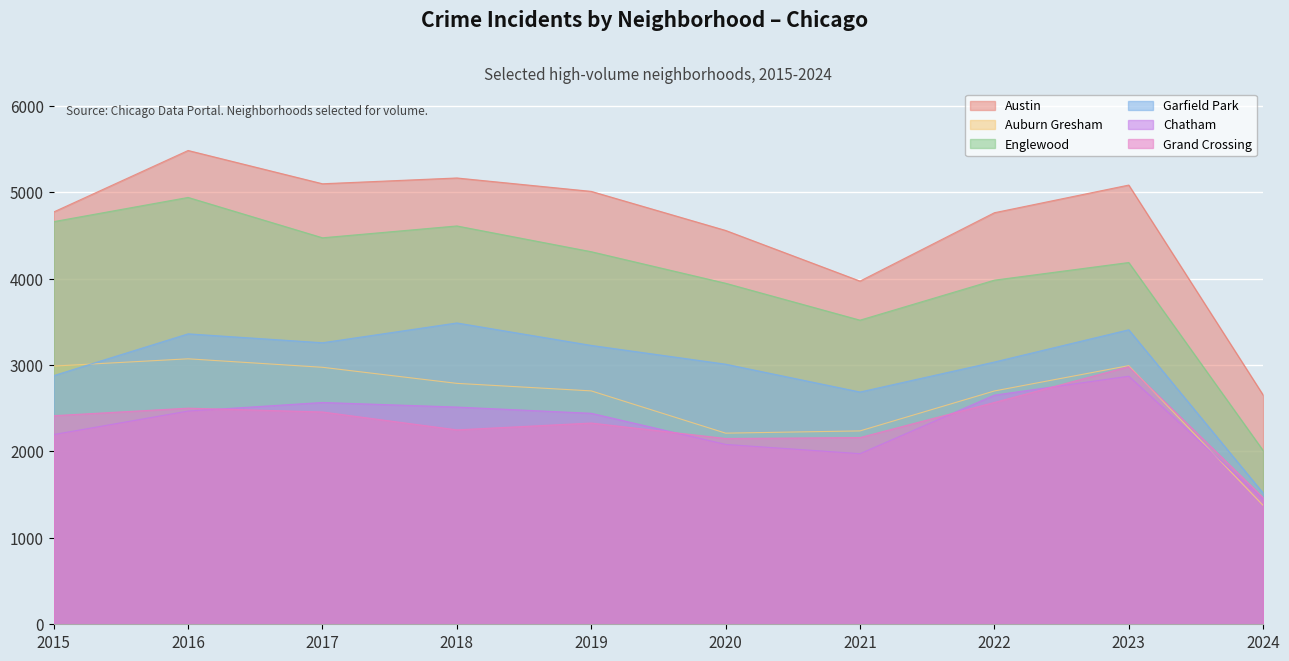

What is the sum of all Auburn Gresham values?

26032